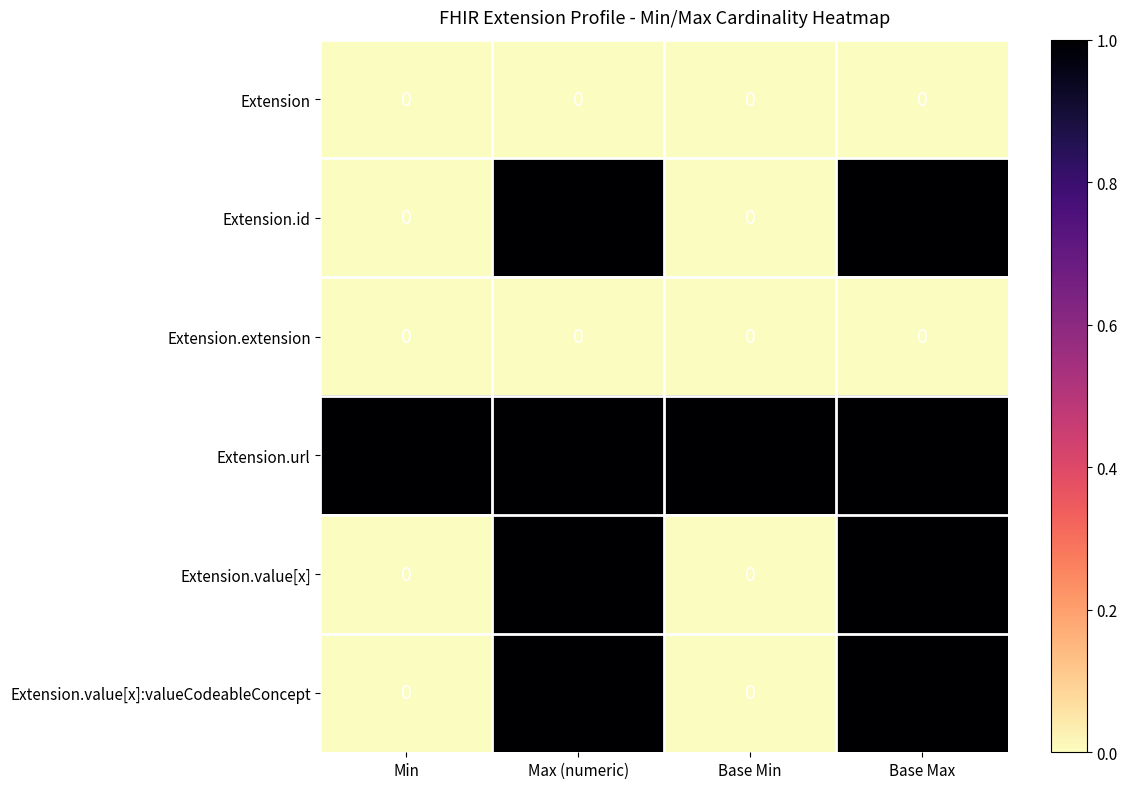

True or false: Extension.extension has a value of 0 at Max (numeric).

True